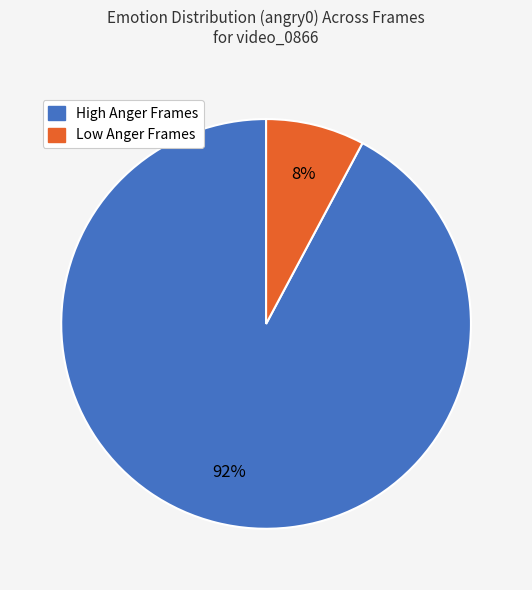

How many slices are in this pie chart?

2